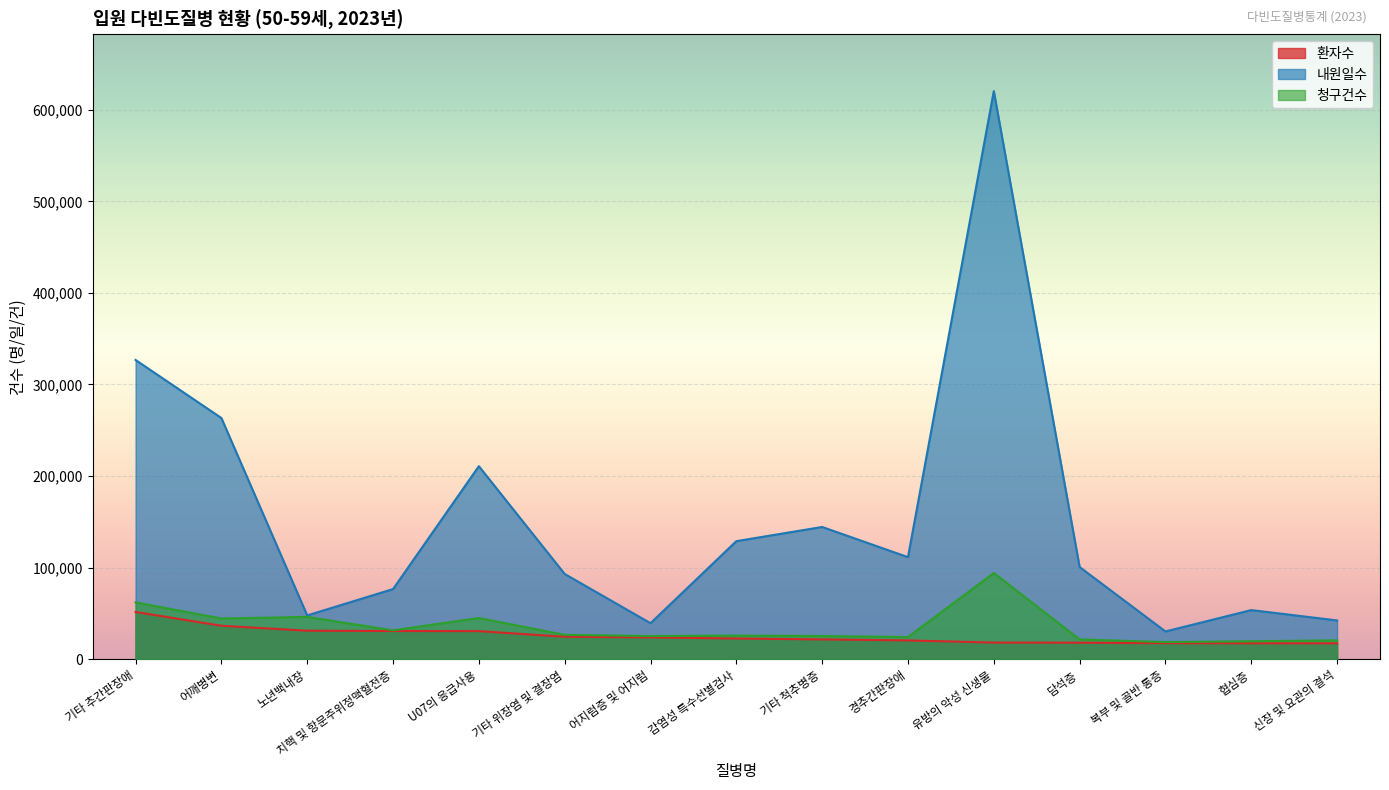

List the series in order of their peak value, lowest first.

환자수, 청구건수, 내원일수